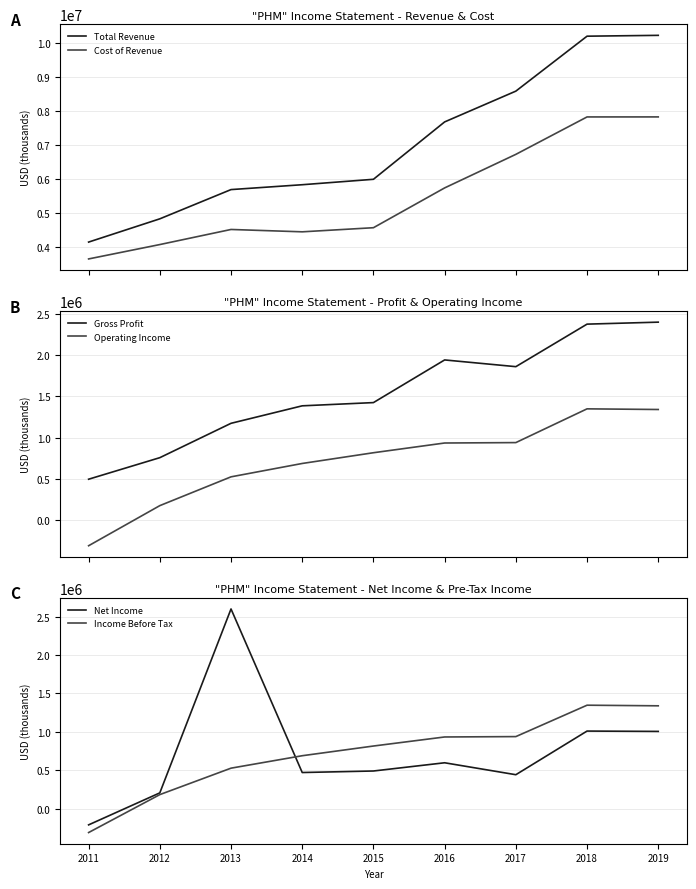

How many lines are shown in the chart?

6